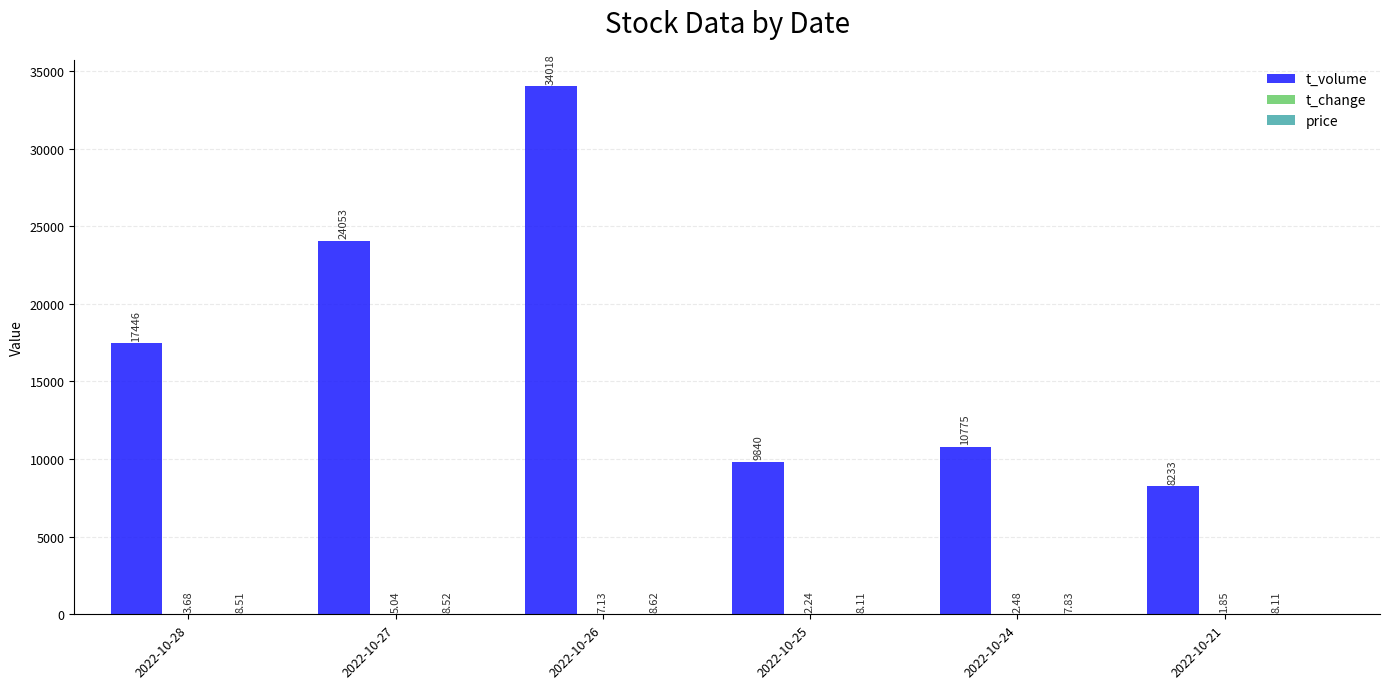

Does the chart contain stacked bars?

No